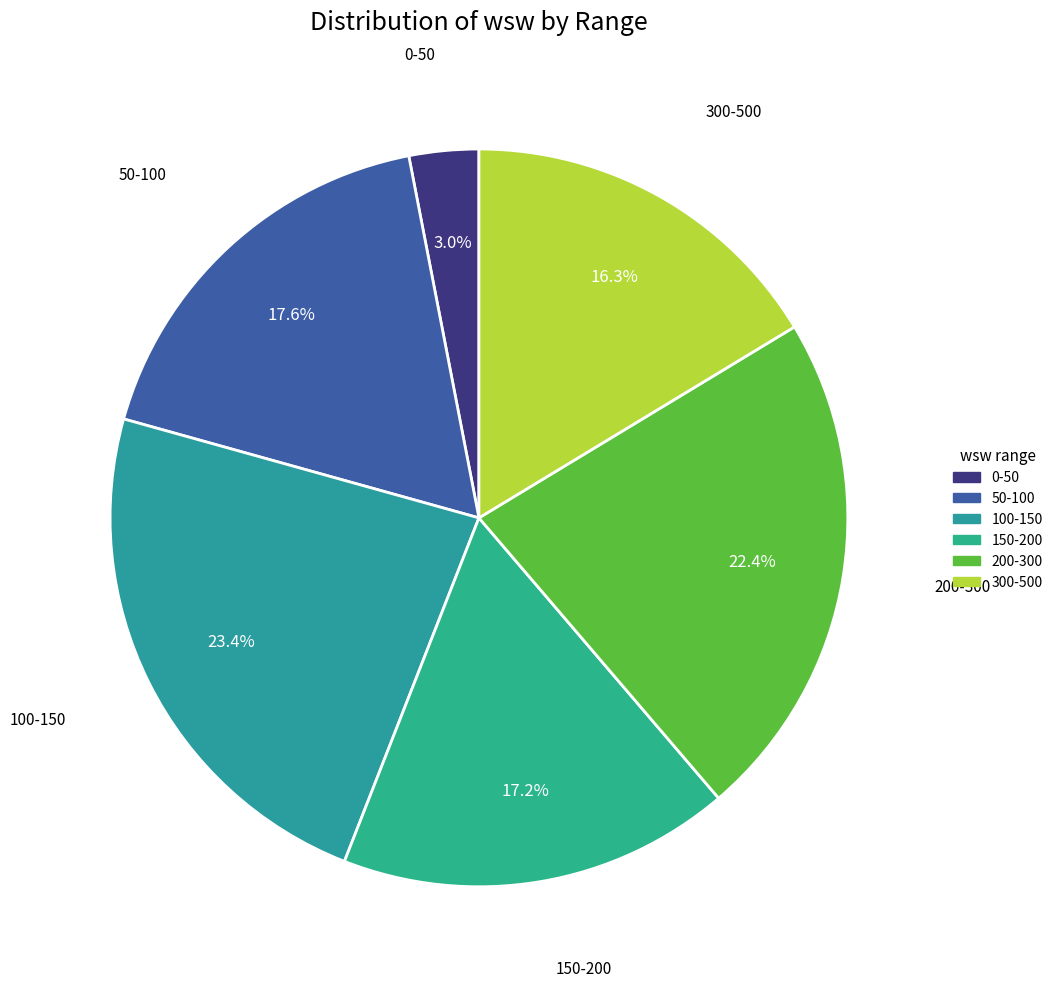

How many segments does this pie chart have?

6